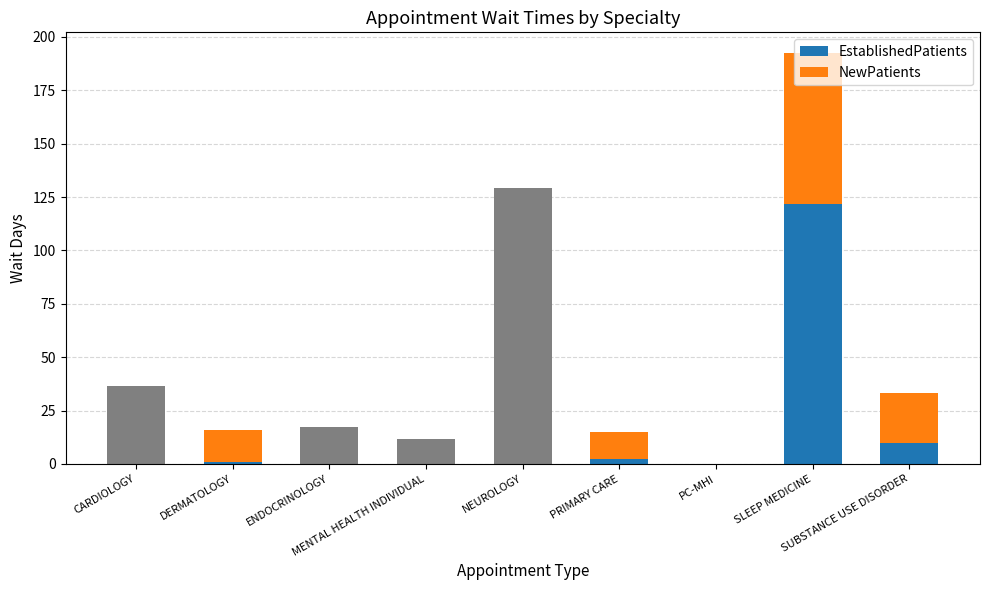

At how many categories does at least one series exceed 2?

8